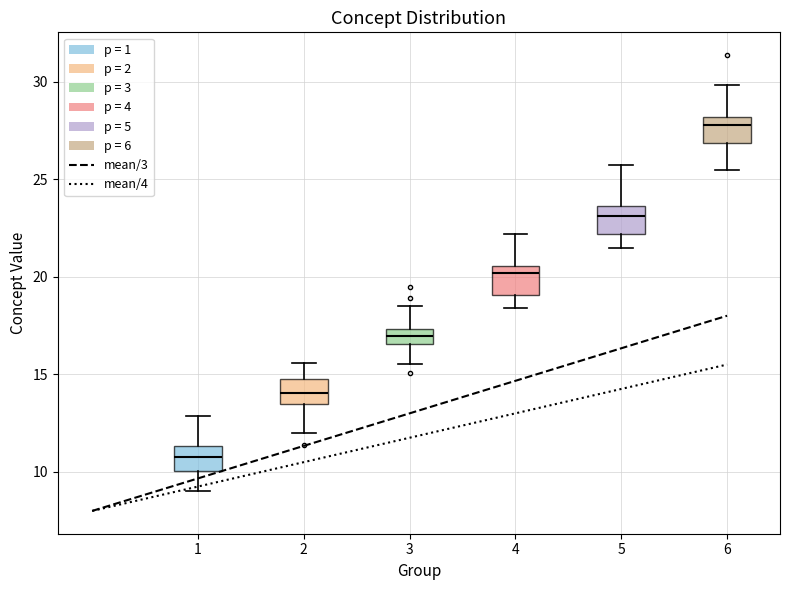

Where is the upper edge of the box at x = 6 on the y-axis? The values are not printed on the chart, so give them approximately, as read against the axis.

28.0